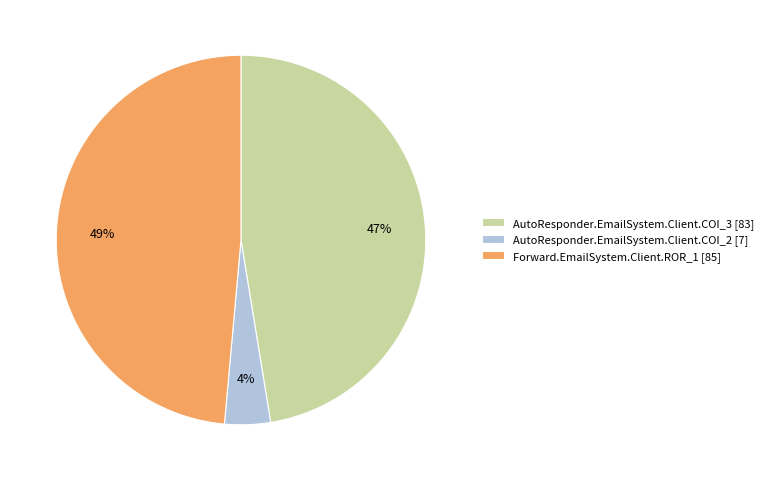

Combined, do AutoResponder.EmailSystem.Client.COI_3 [83] and AutoResponder.EmailSystem.Client.COI_2 [7] account for over 50%?

Yes